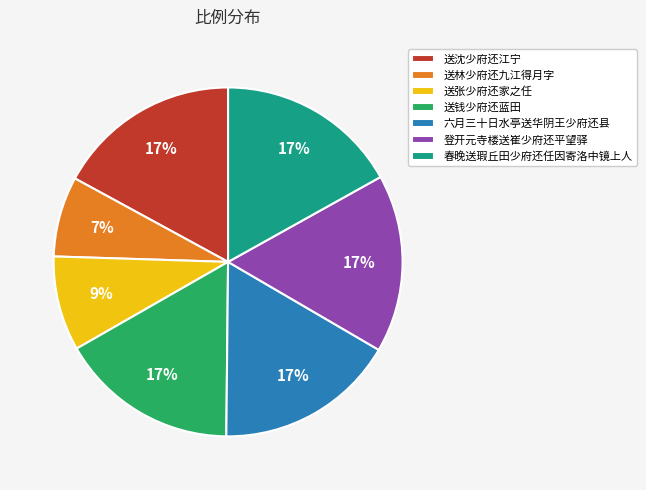

Count the number of slices in the pie.

7